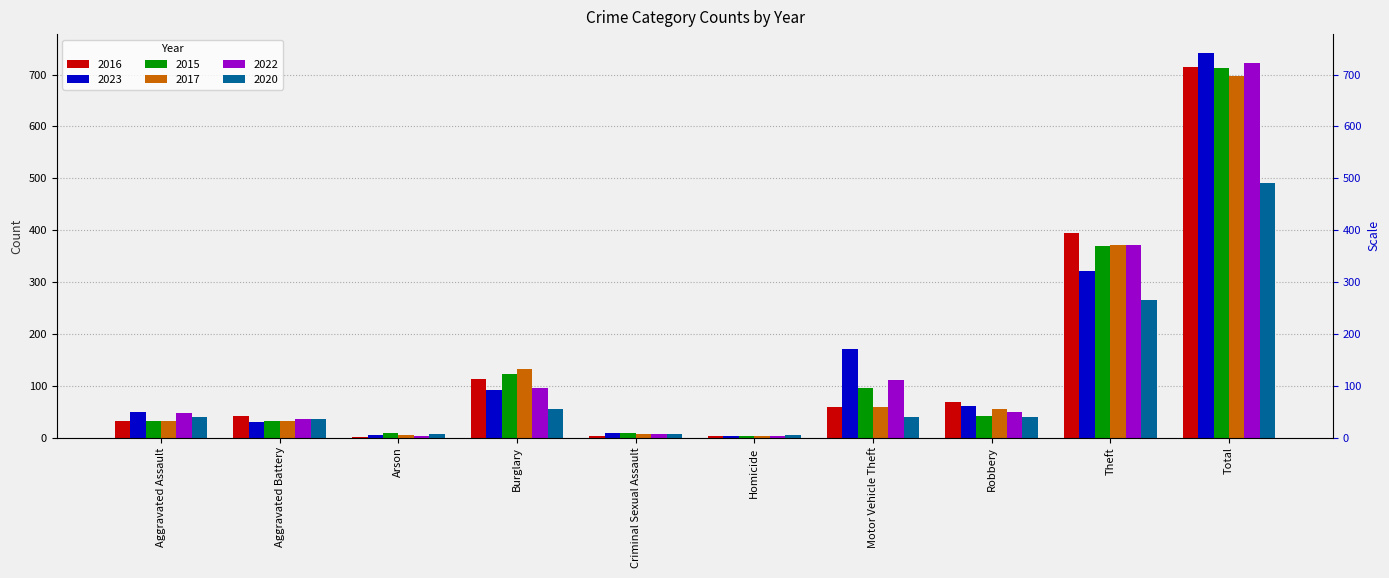

How many values in the 2015 series exceed 41?

4